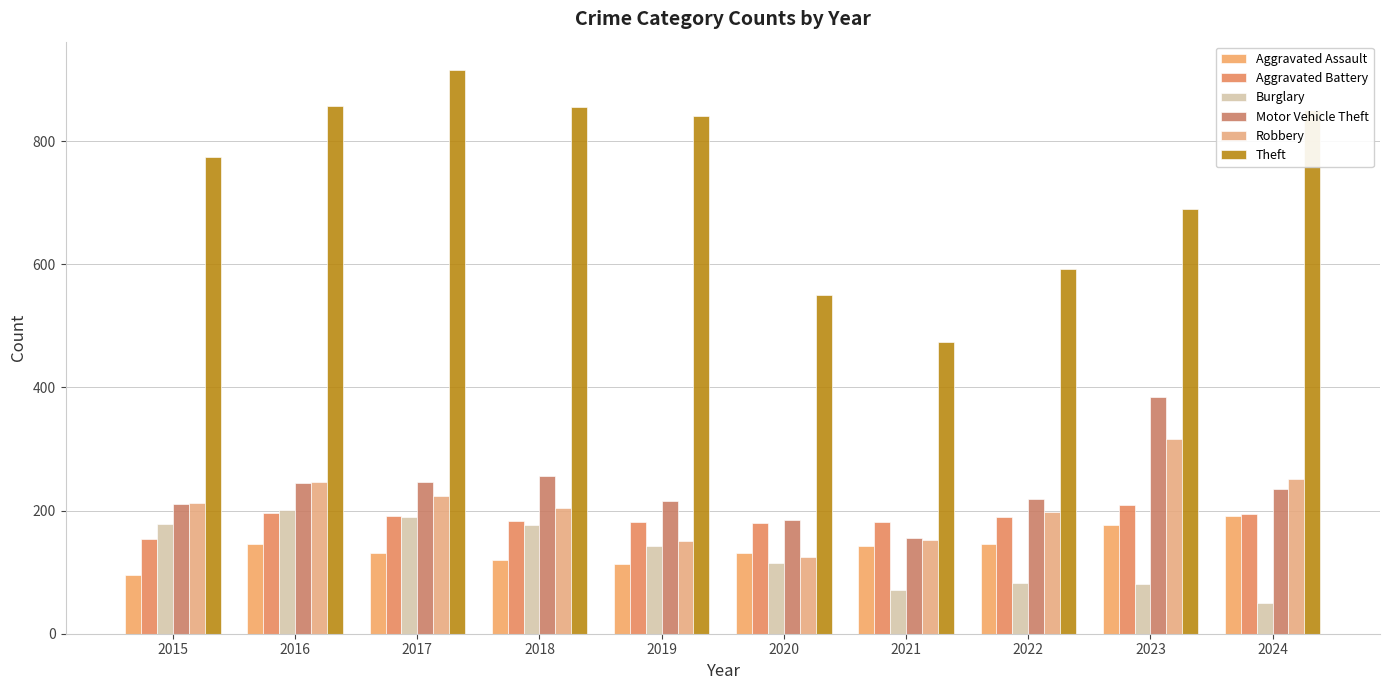

At how many categories does at least one series exceed 464?

10